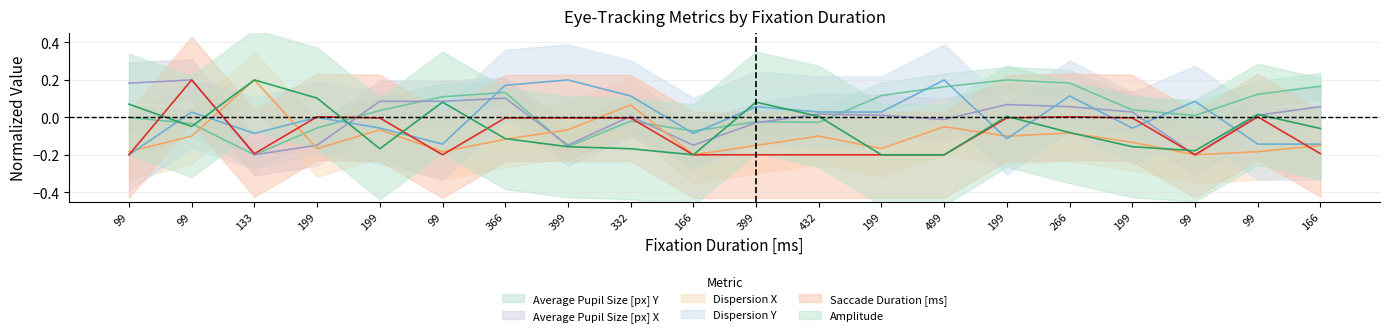

What is the difference between the second highest and minimum values in the Average Pupil Size [px] Y series?

0.4